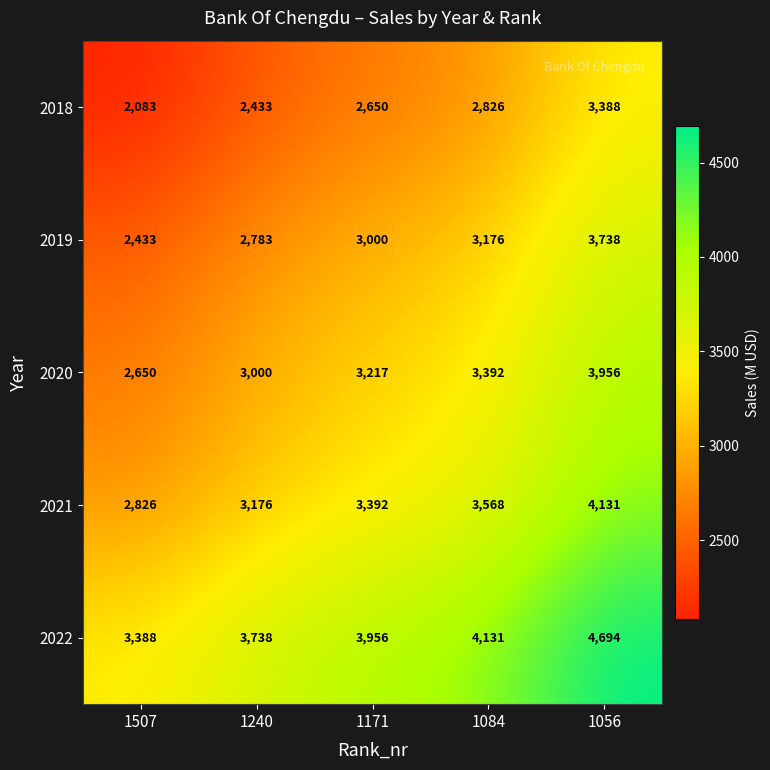

Reading left to right, what are all the values shown in this chart?

2018: 2083	2433	2650	2826	3388
2019: 2433	2783	3000	3176	3738
2020: 2650	3000	3217	3392	3956
2021: 2826	3176	3392	3568	4131
2022: 3388	3738	3956	4131	4694